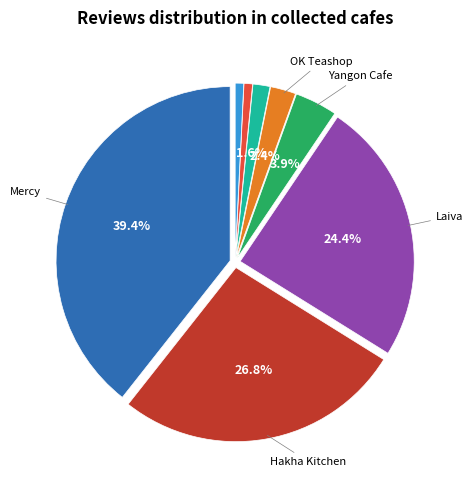

How many slices are in this pie chart?

8